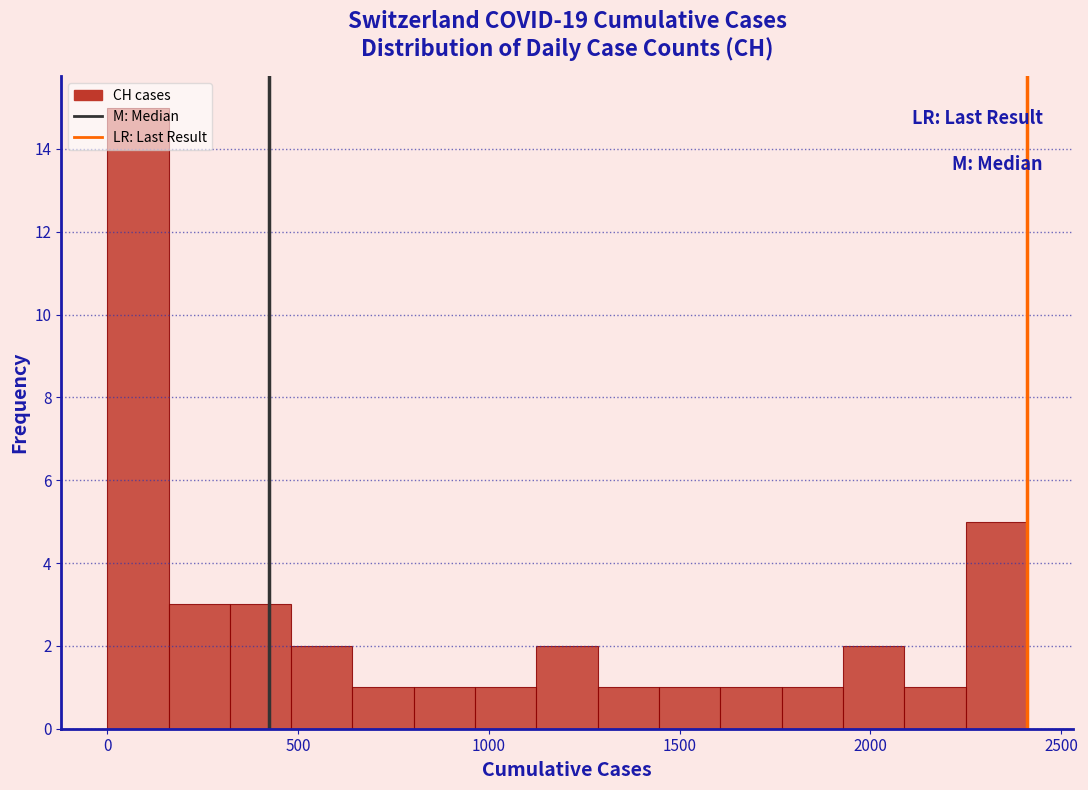

Read against the x-axis, roughly where is the centre of the tallest bar?

100